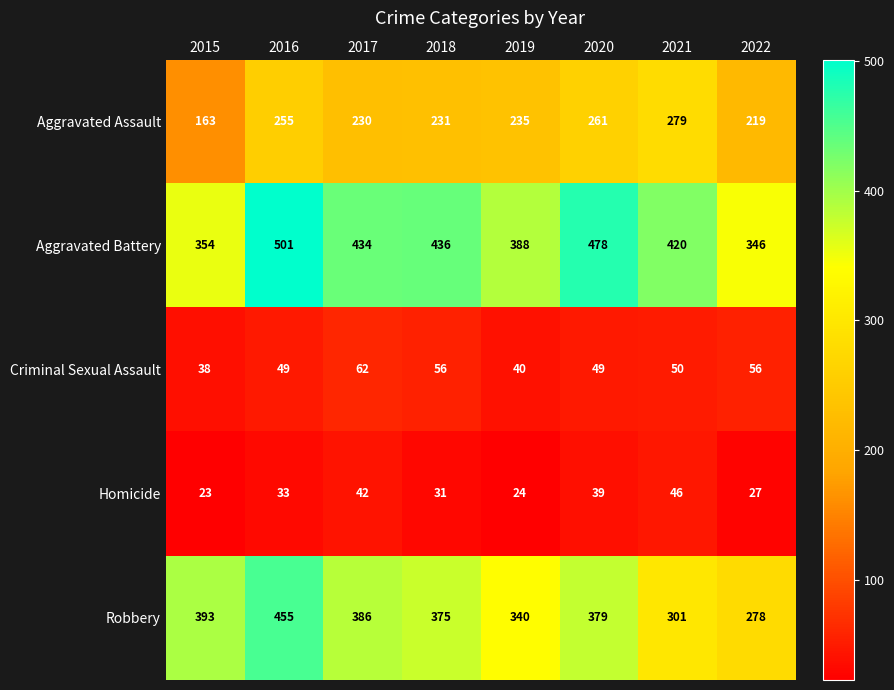

What is the smallest value displayed?

23